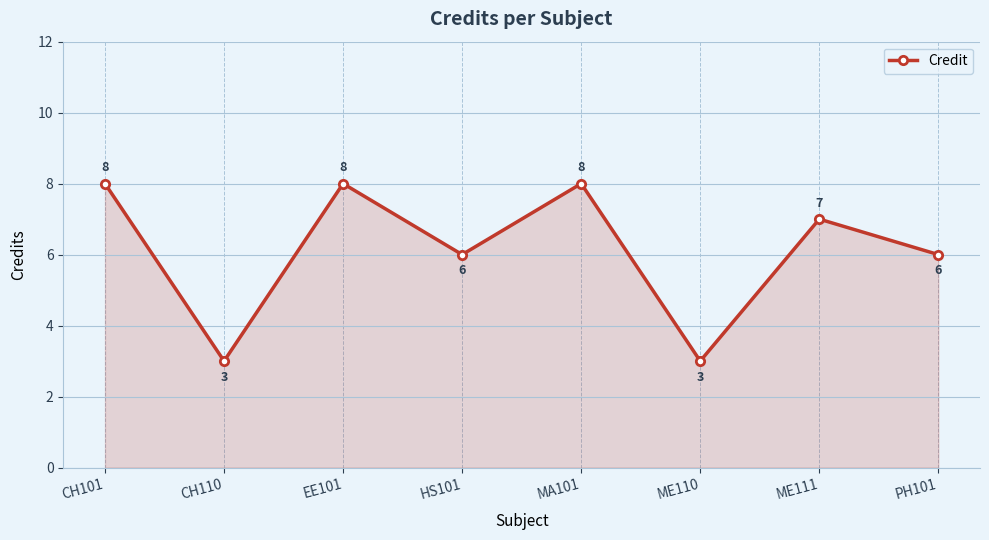

What is the greatest value displayed?

8